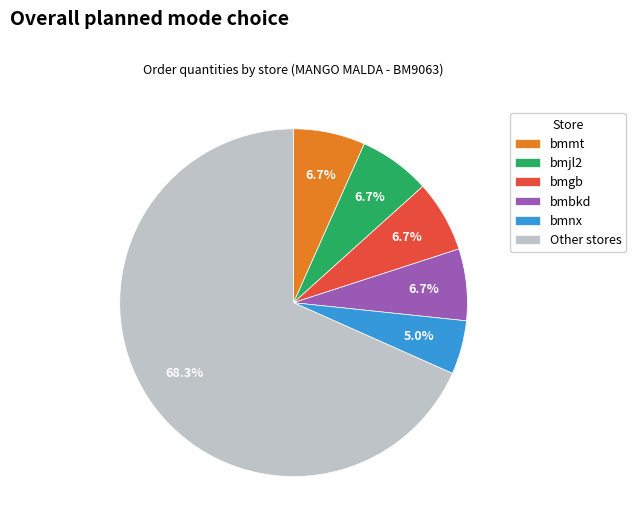

What percentage is the bmnx slice, to the nearest percent?

5%